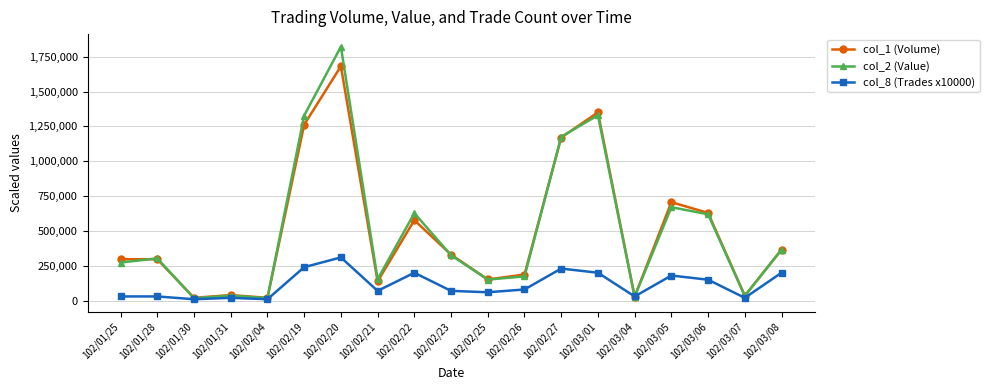

List the series in order of their peak value, highest first.

col_2 (Value), col_1 (Volume), col_8 (Trades x10000)